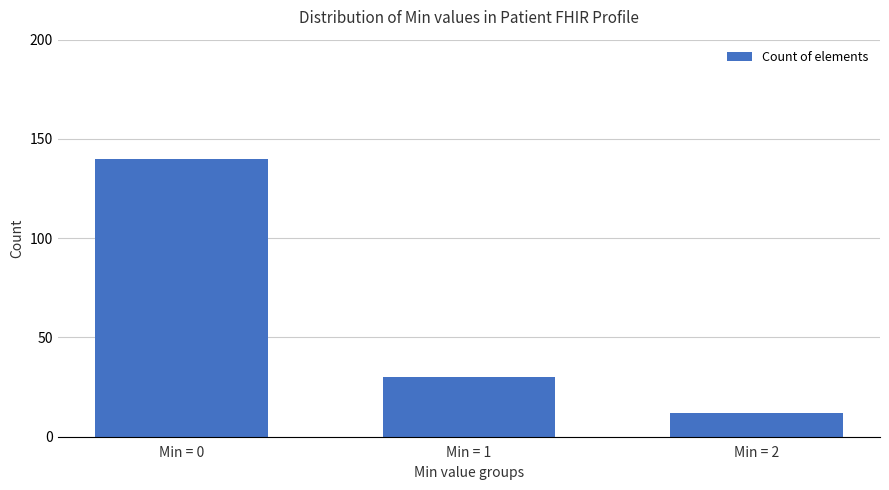

The value at Min = 2 is 12. True or false?

True